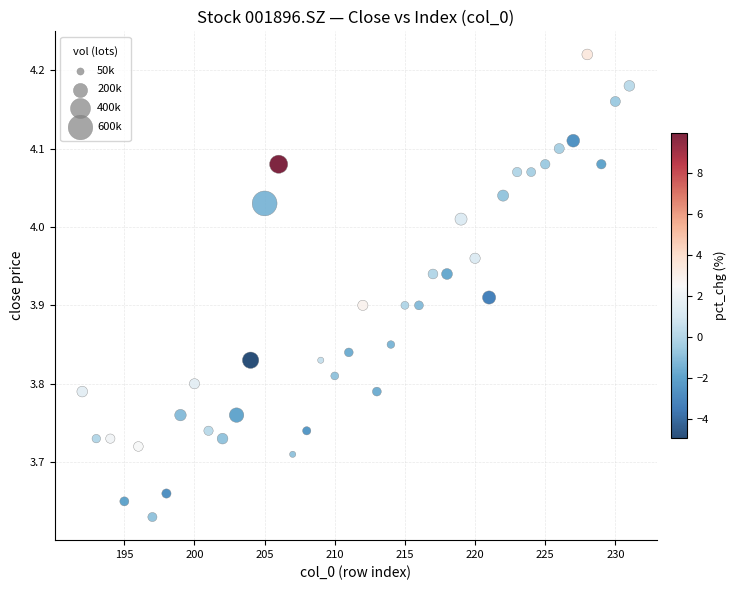

What is the range of Y values (max minus min)?

0.6